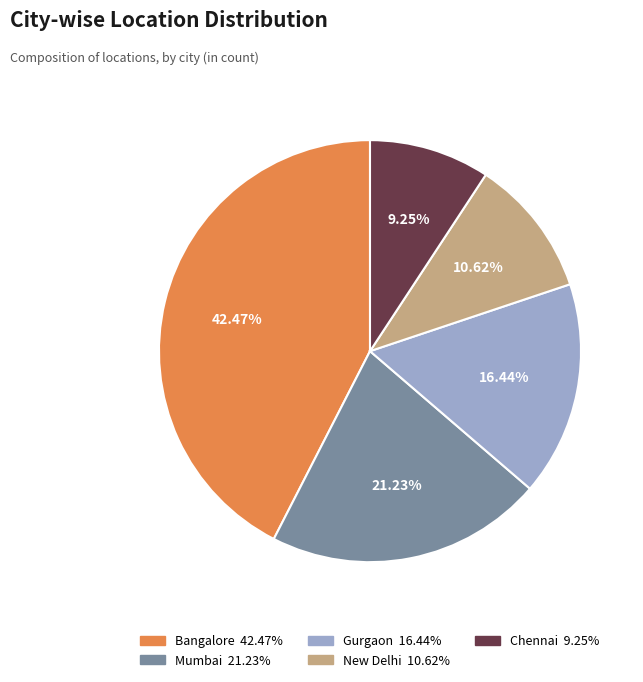

Combined, do Chennai and Mumbai account for over 50%?

No